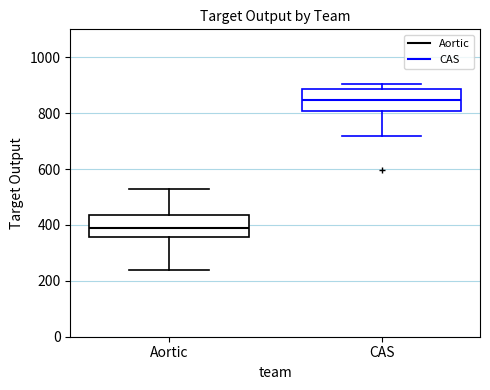

Reading left to right, transcribe this box plot: for each box, give where its median line is, the range the box spans, and where its two whiskers end, as read against the y-axis. The values are not printed on the chart, so give them approximately, as read against the axis.

Aortic: median 380, box 360 to 440, whiskers 240 to 540
CAS: median 840, box 800 to 880, whiskers 720 to 900